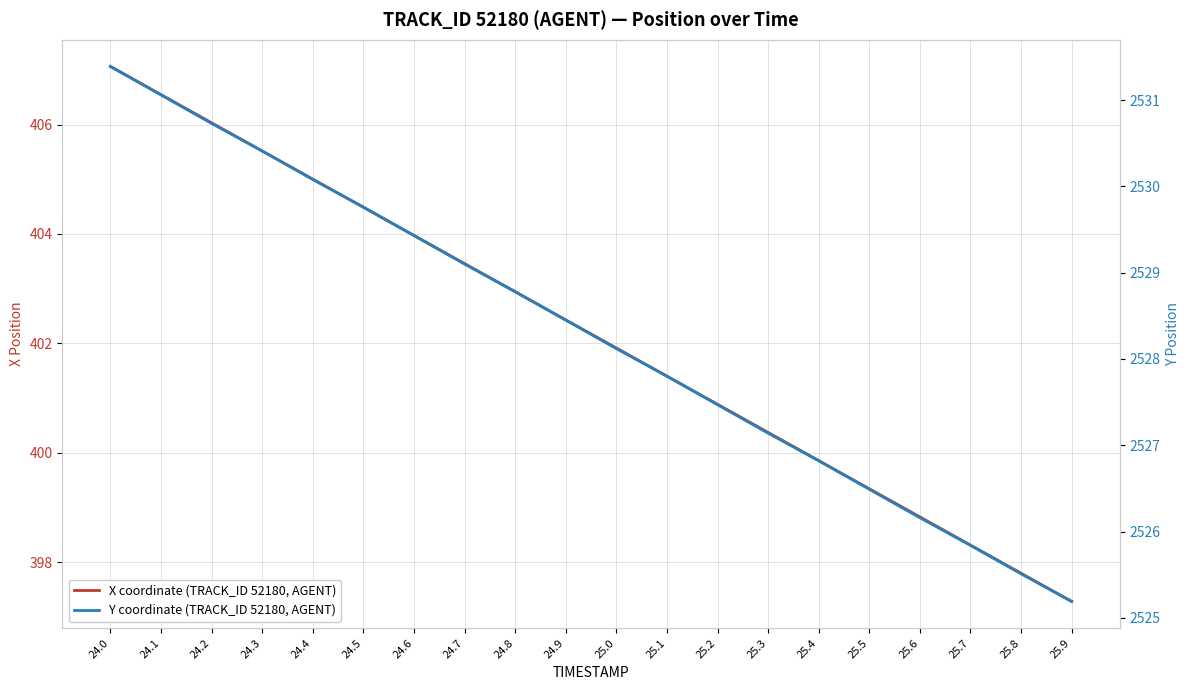

What is the difference between the highest and lowest values at 25.1?

2126.4